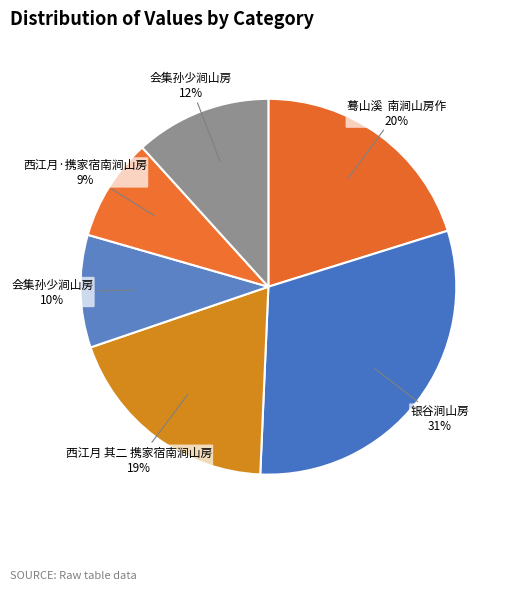

Is there any slice that represents more than half of the pie?

No